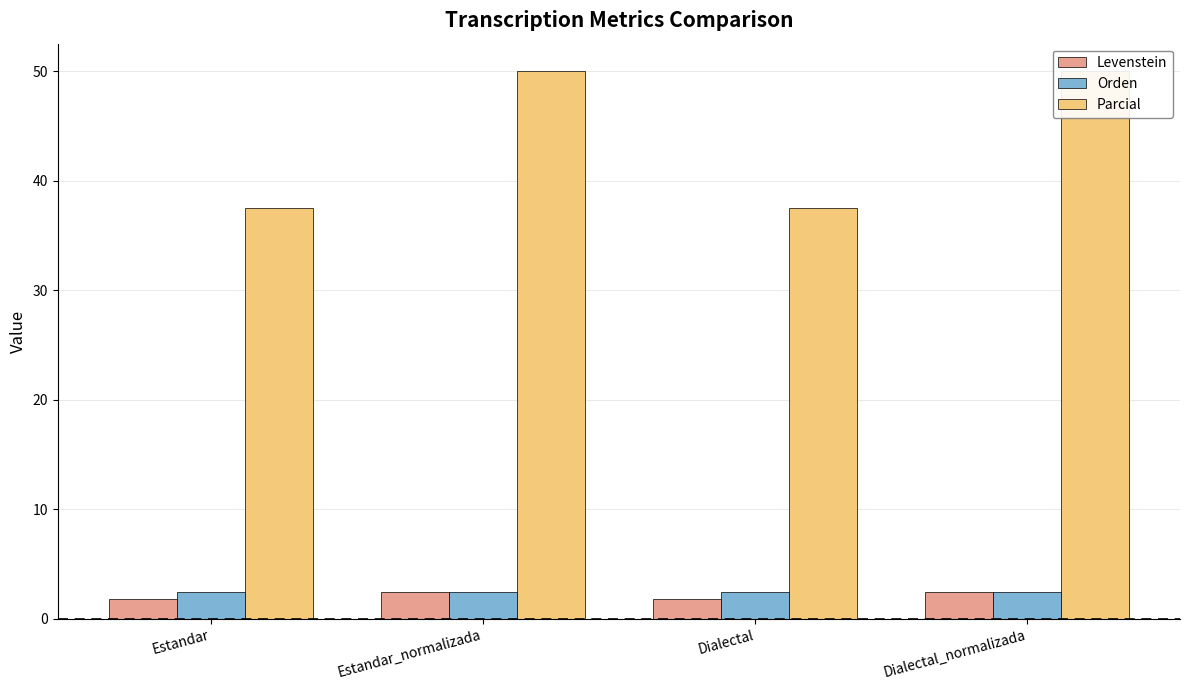

Reading left to right, what are all the values shown in this chart?

Levenstein: 1.8	2.4	1.8	2.4
Orden: 2.4	2.4	2.4	2.4
Parcial: 37.5	50.0	37.5	50.0